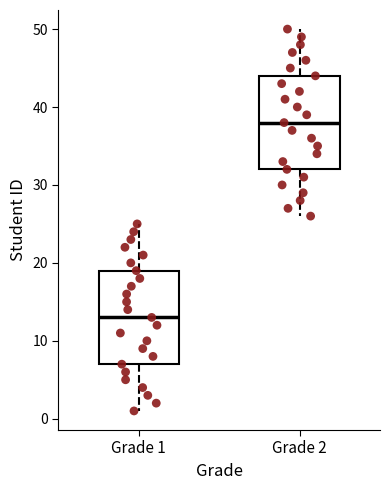

Reading left to right, read every box against the y-axis: the position of its median line, the range the box covers, and the ends of its whiskers. The values are not printed on the chart, so give them approximately, as read against the axis.

Grade 1: median 13, box 7 to 19, whiskers 1 to 25
Grade 2: median 38, box 32 to 44, whiskers 26 to 50